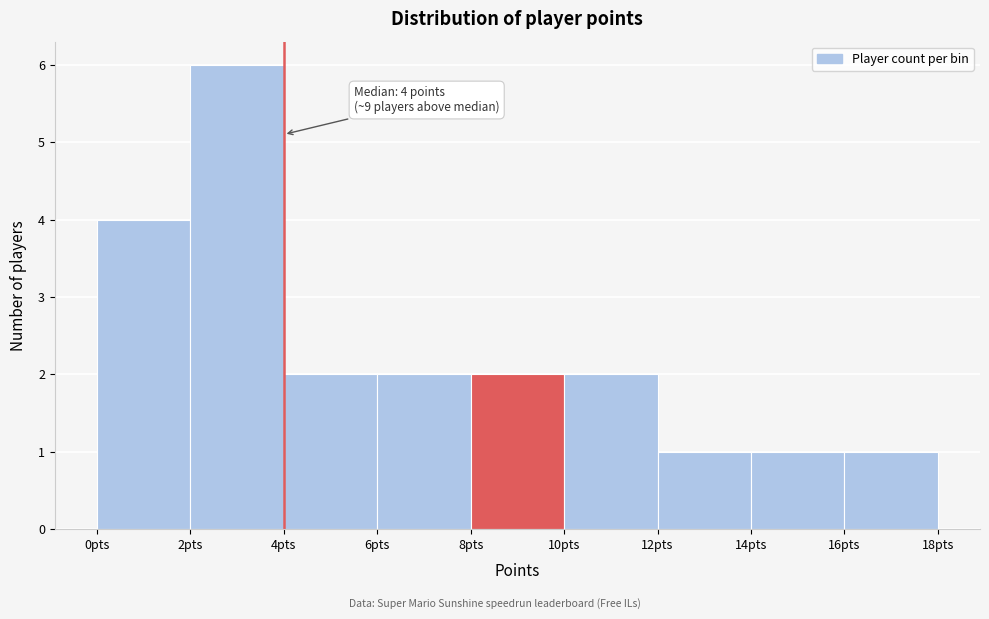

Over which range of the x-axis is the bar tallest?

2 to 4